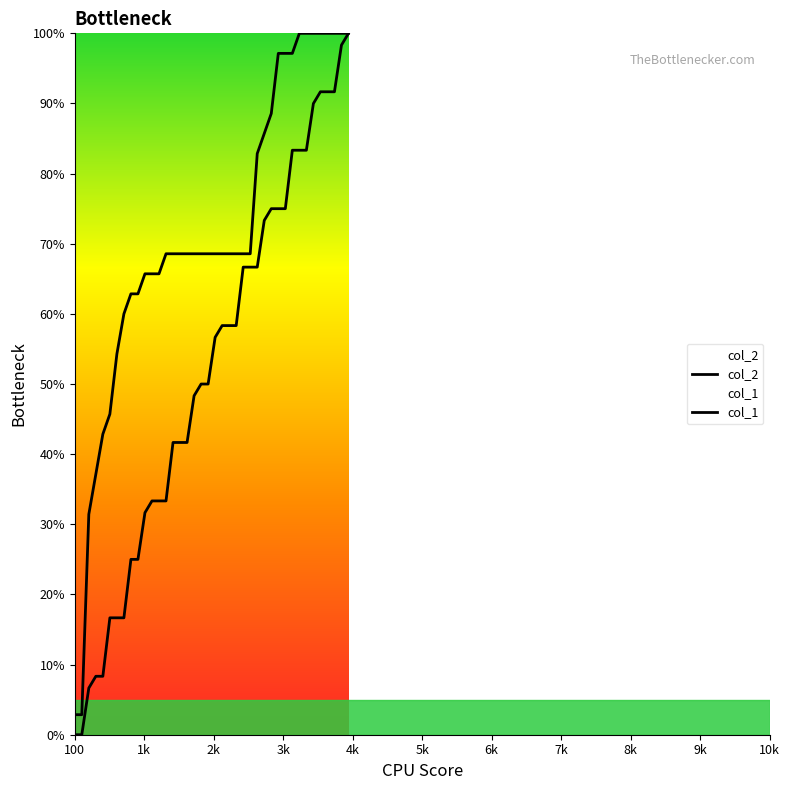

What is the spread (max minus min) of values at 3000?

22.1